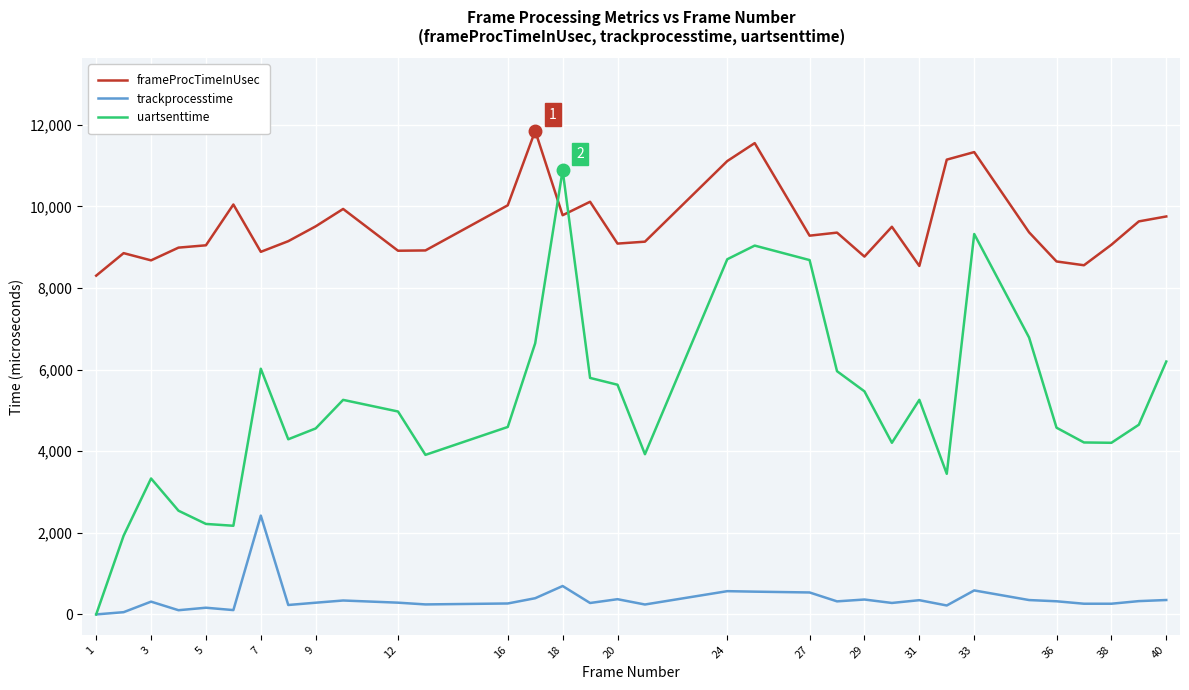

Which series has the largest range (max minus min)?

uartsenttime